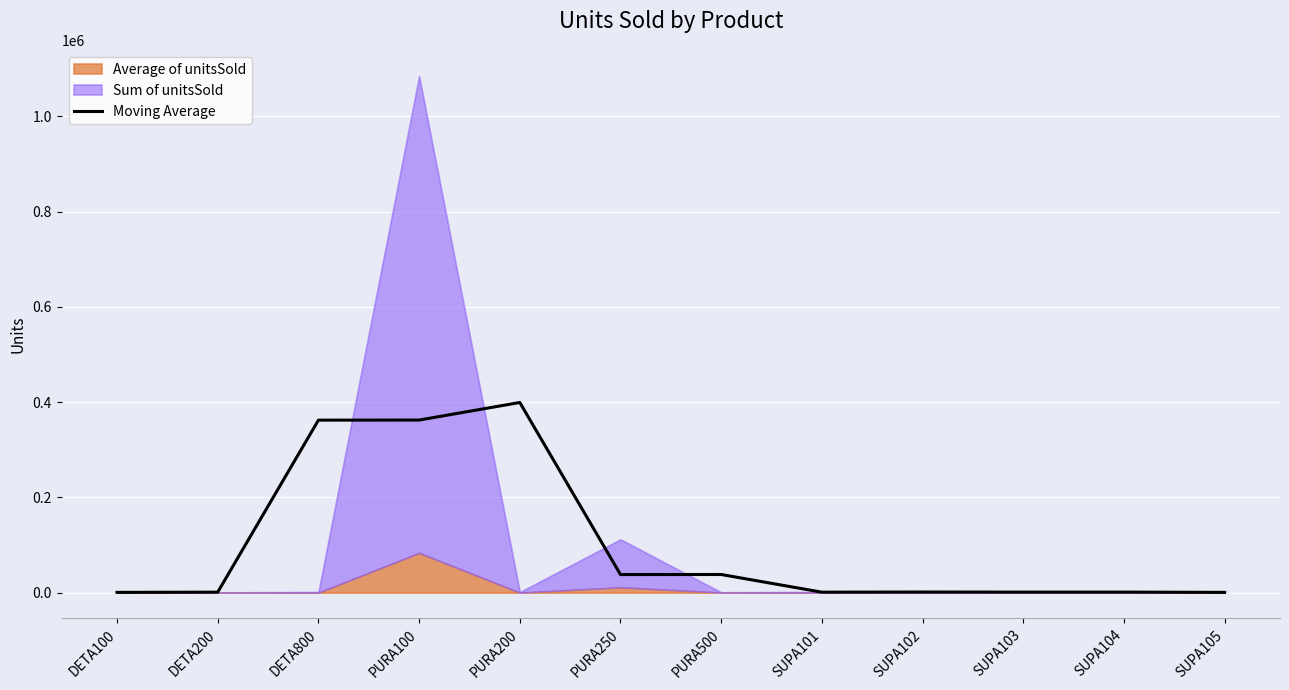

What is the value of the 8th point from the left?

1001.7